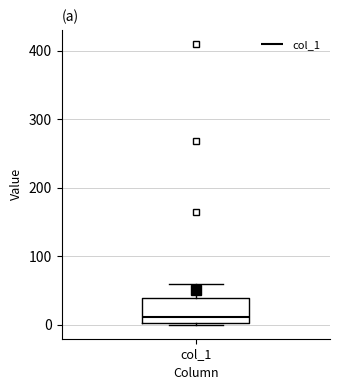

Transcribe this box plot: give where the median line is, the range the box spans, and where the two whiskers end, as read against the y-axis. The values are not printed on the chart, so give them approximately, as read against the axis.

median 10, box 0 to 40, whiskers 0 to 60